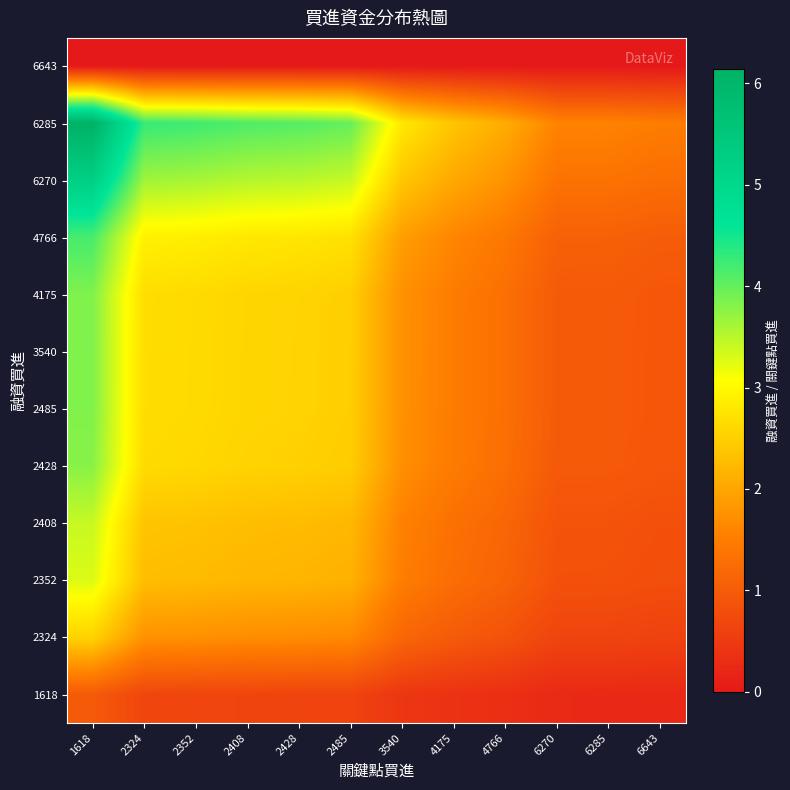

Reading left to right, transcribe all the data shown in this chart.

1618: 1618=1.0	2324=0.7	2352=0.7	2408=0.7	2428=0.7	2485=0.6	3540=0.4	4175=0.4	4766=0.3	6270=0.3	6285=0.3	6643=0.2
2324: 1618=2.5	2324=1.8	2352=1.7	2408=1.7	2428=1.7	2485=1.7	3540=1.2	4175=1.0	4766=0.9	6270=0.7	6285=0.7	6643=0.6
2352: 1618=3.3	2324=2.3	2352=2.3	2408=2.2	2428=2.2	2485=2.1	3540=1.5	4175=1.3	4766=1.1	6270=0.8	6285=0.8	6643=0.8
2408: 1618=3.4	2324=2.4	2352=2.3	2408=2.3	2428=2.3	2485=2.2	3540=1.6	4175=1.3	4766=1.2	6270=0.9	6285=0.9	6643=0.8
2428: 1618=3.8	2324=2.6	2352=2.6	2408=2.5	2428=2.5	2485=2.5	3540=1.7	4175=1.5	4766=1.3	6270=1.0	6285=1.0	6643=0.9
2485: 1618=3.8	2324=2.7	2352=2.6	2408=2.6	2428=2.6	2485=2.5	3540=1.7	4175=1.5	4766=1.3	6270=1.0	6285=1.0	6643=0.9
3540: 1618=3.8	2324=2.7	2352=2.6	2408=2.6	2428=2.6	2485=2.5	3540=1.7	4175=1.5	4766=1.3	6270=1.0	6285=1.0	6643=0.9
4175: 1618=3.8	2324=2.7	2352=2.6	2408=2.6	2428=2.6	2485=2.5	3540=1.8	4175=1.5	4766=1.3	6270=1.0	6285=1.0	6643=0.9
4766: 1618=4.2	2324=2.9	2352=2.9	2408=2.8	2428=2.8	2485=2.7	3540=1.9	4175=1.6	4766=1.4	6270=1.1	6285=1.1	6643=1.0
6270: 1618=5.2	2324=3.6	2352=3.6	2408=3.5	2428=3.5	2485=3.4	3540=2.4	4175=2.0	4766=1.8	6270=1.4	6285=1.3	6643=1.3
6285: 1618=6.1	2324=4.3	2352=4.2	2408=4.1	2428=4.1	2485=4.0	3540=2.8	4175=2.4	4766=2.1	6270=1.6	6285=1.6	6643=1.5
6643: 1618=0.0	2324=0.0	2352=0.0	2408=0.0	2428=0.0	2485=0.0	3540=0.0	4175=0.0	4766=0.0	6270=0.0	6285=0.0	6643=0.0